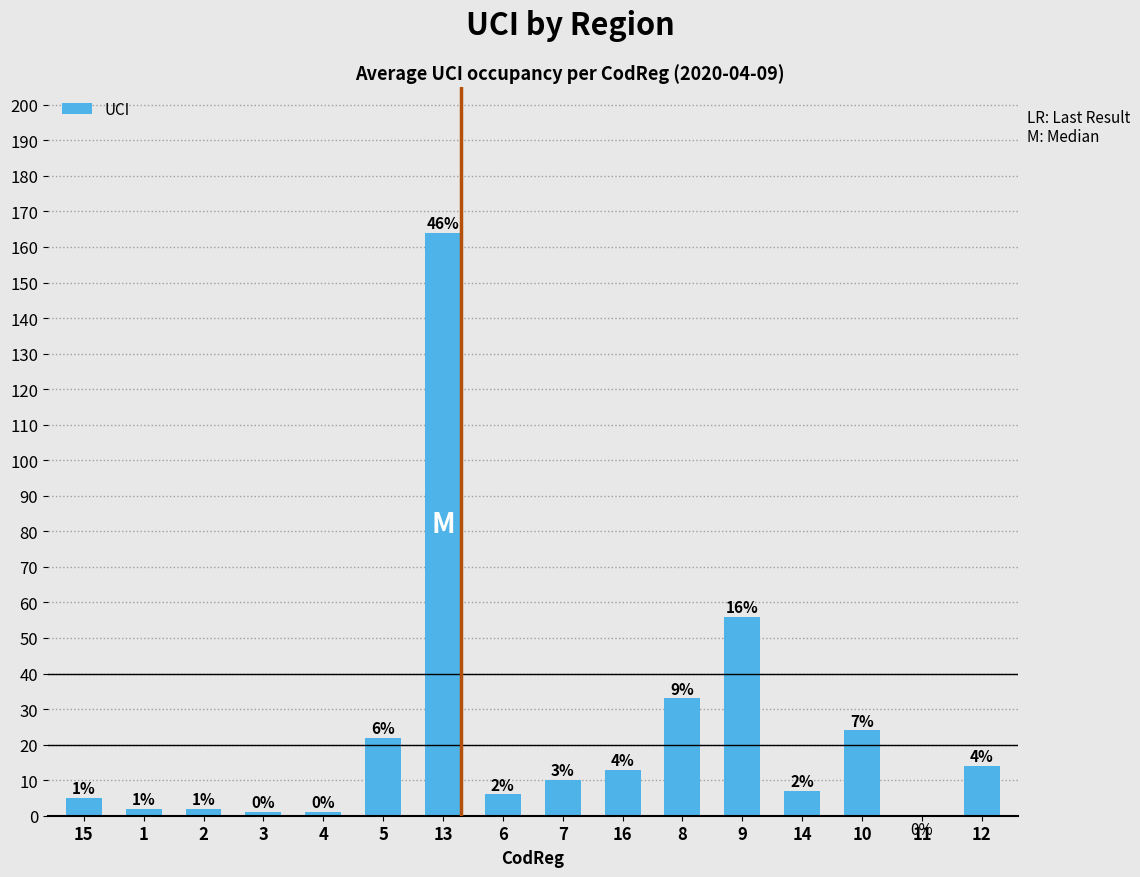

At which label does the data first exceed 10?

5